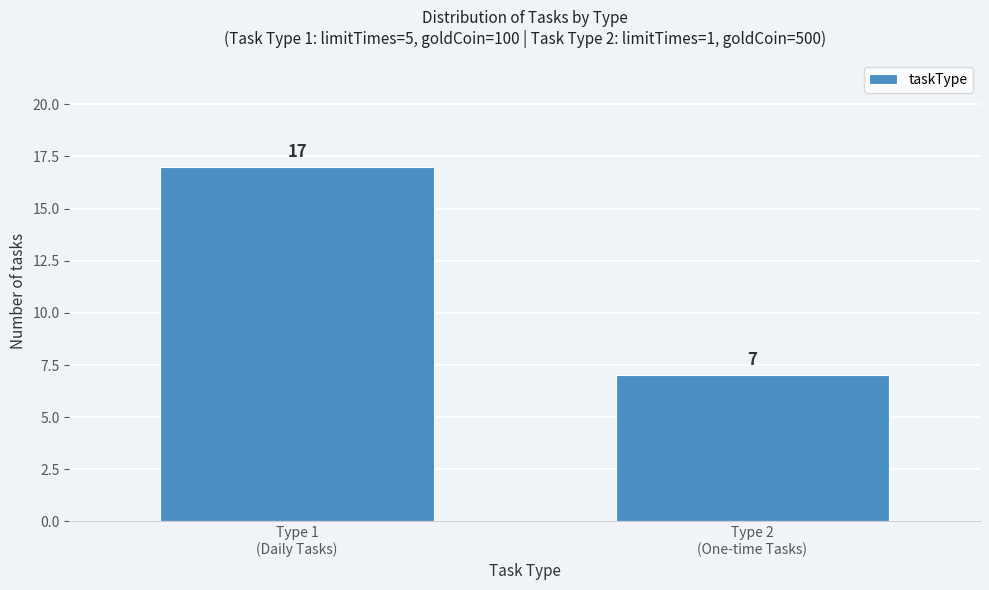

Reading left to right, transcribe all the data shown in this chart.

17	7